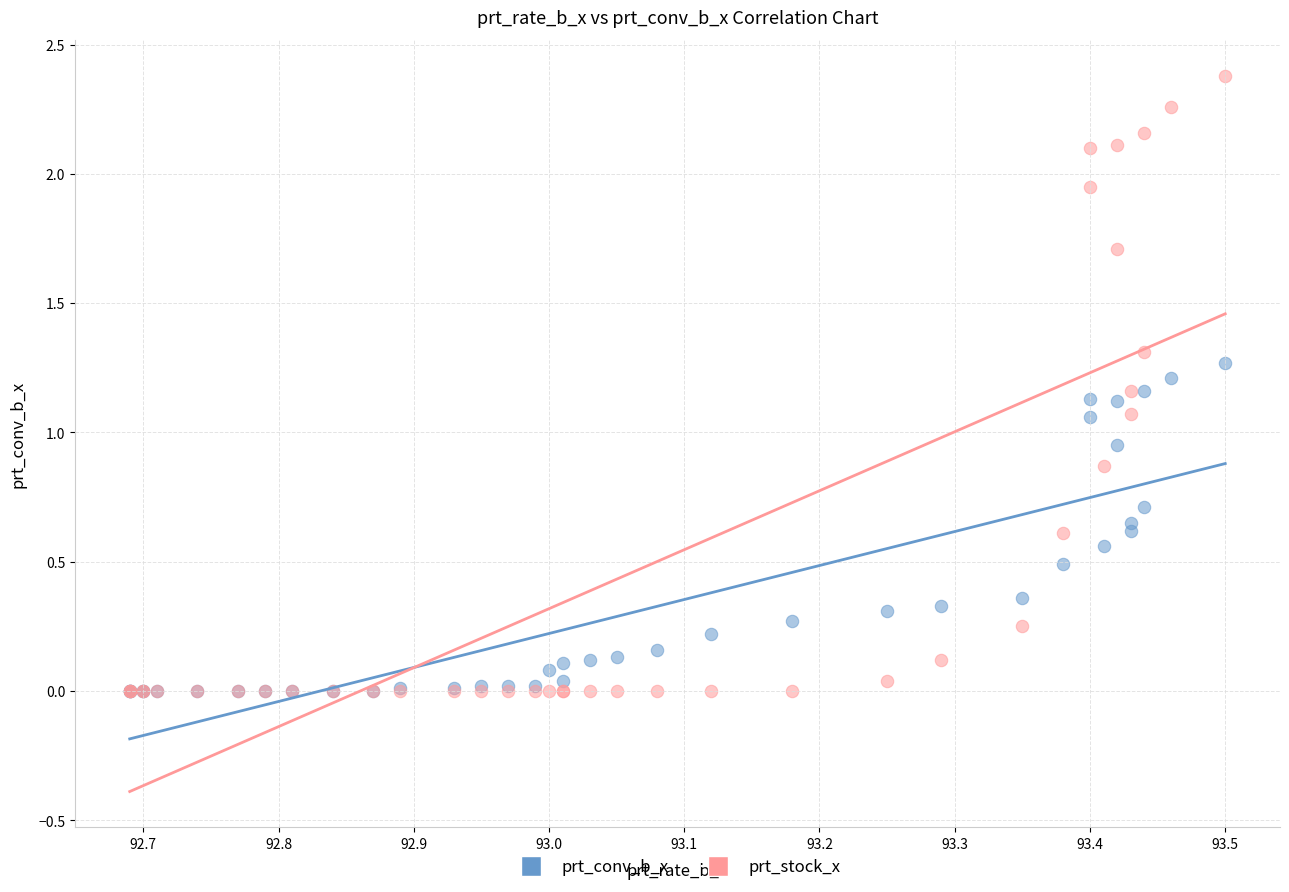

What are all the series names shown in the legend?

prt_conv_b_x, prt_stock_x